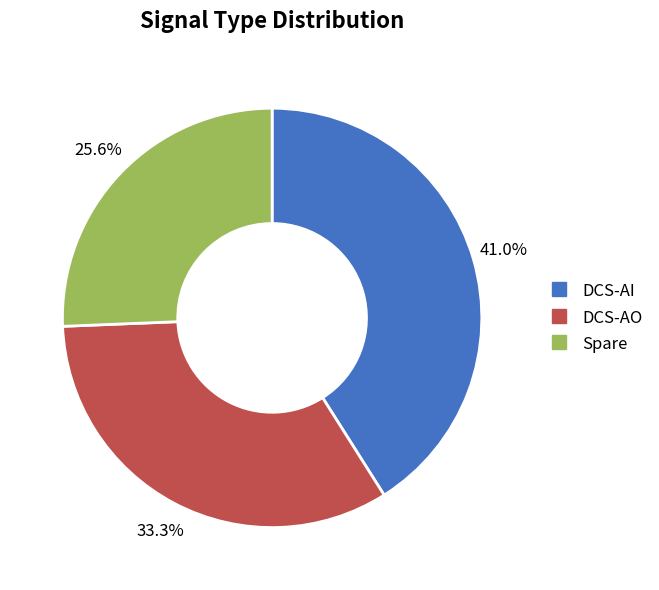

To the nearest percent, what portion does Spare represent?

26%